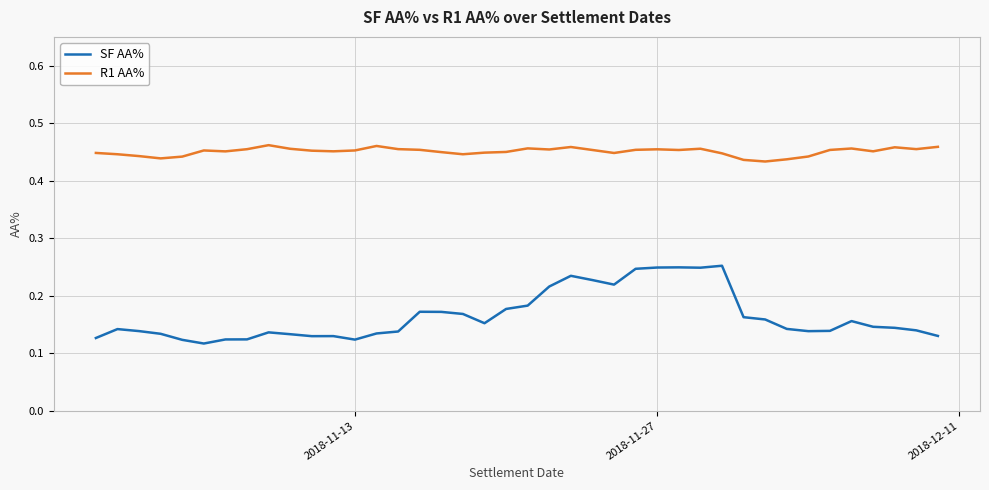

Which series has the widest spread of values?

SF AA%